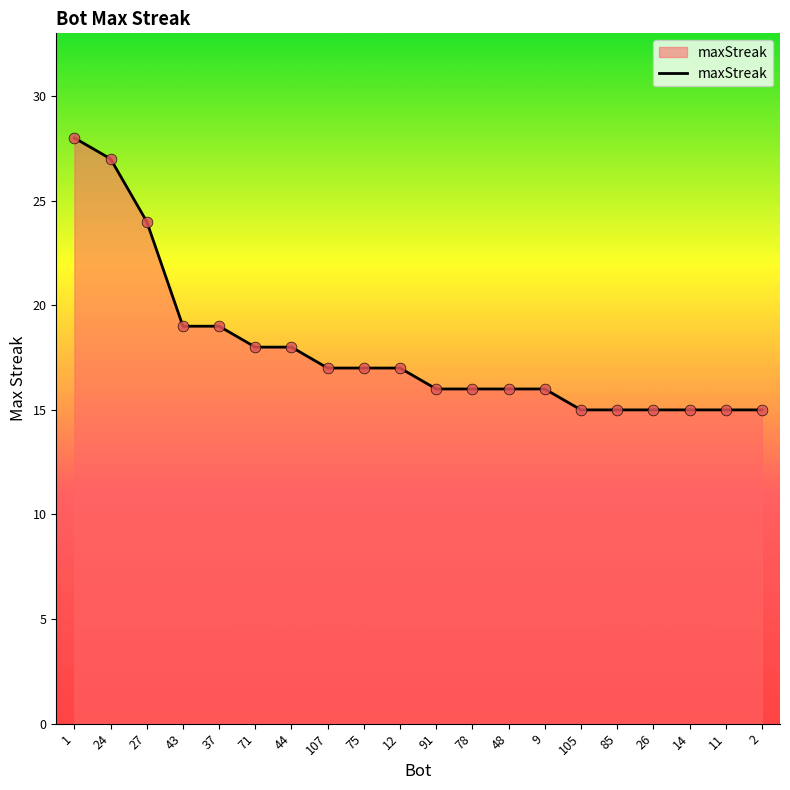

What is the change in value from 12 to 85?

-2